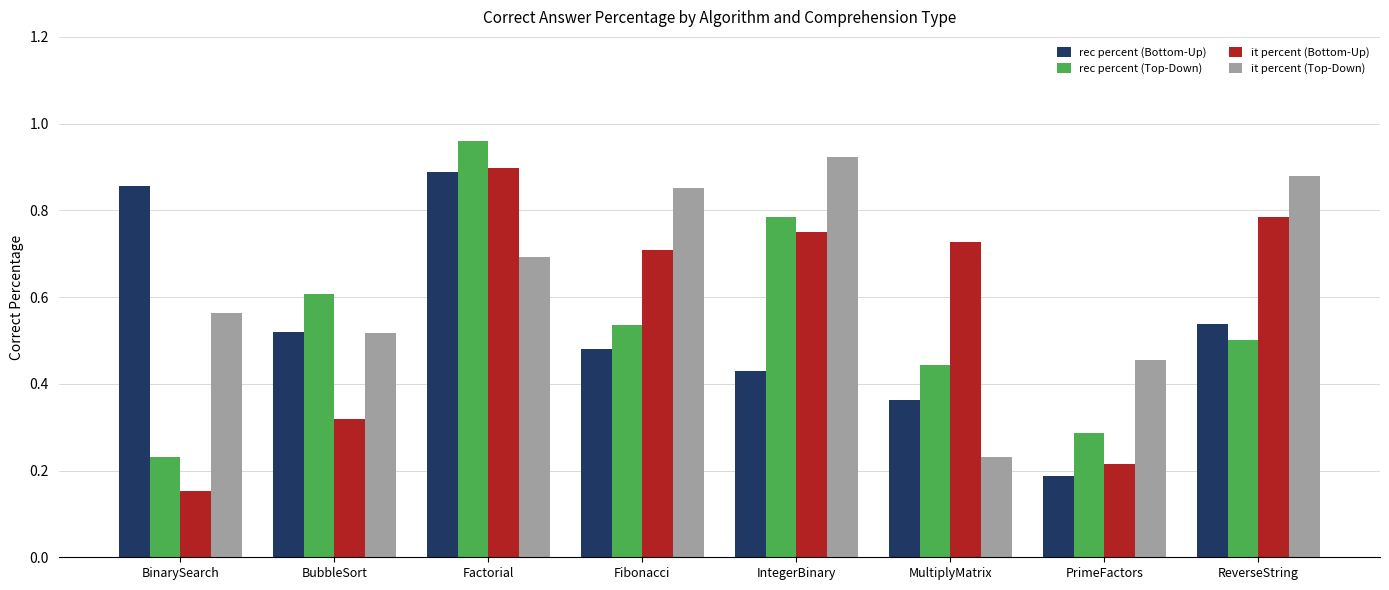

Which label corresponds to the smallest value in the chart?

BinarySearch